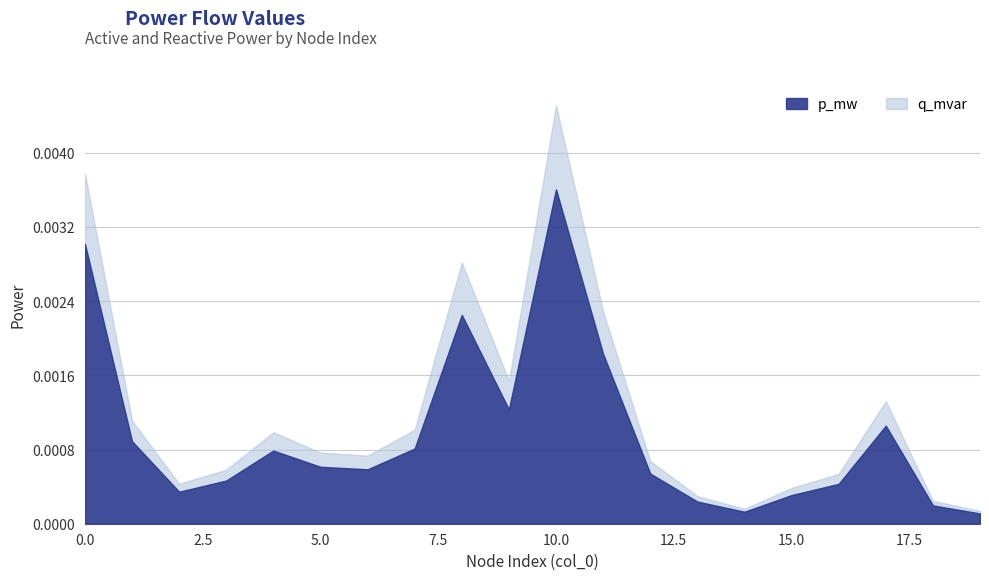

At which category is the sum across all series the highest?

10.0